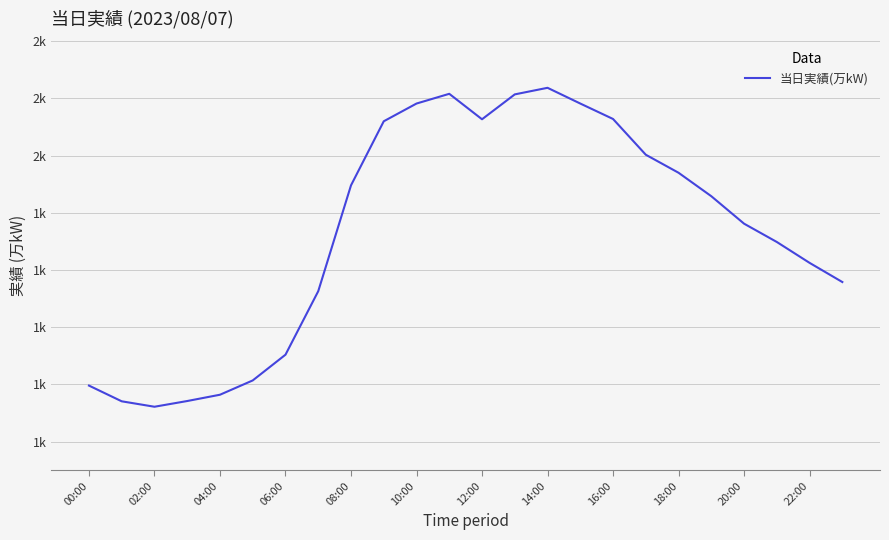

Does the chart have visible grid lines?

Yes